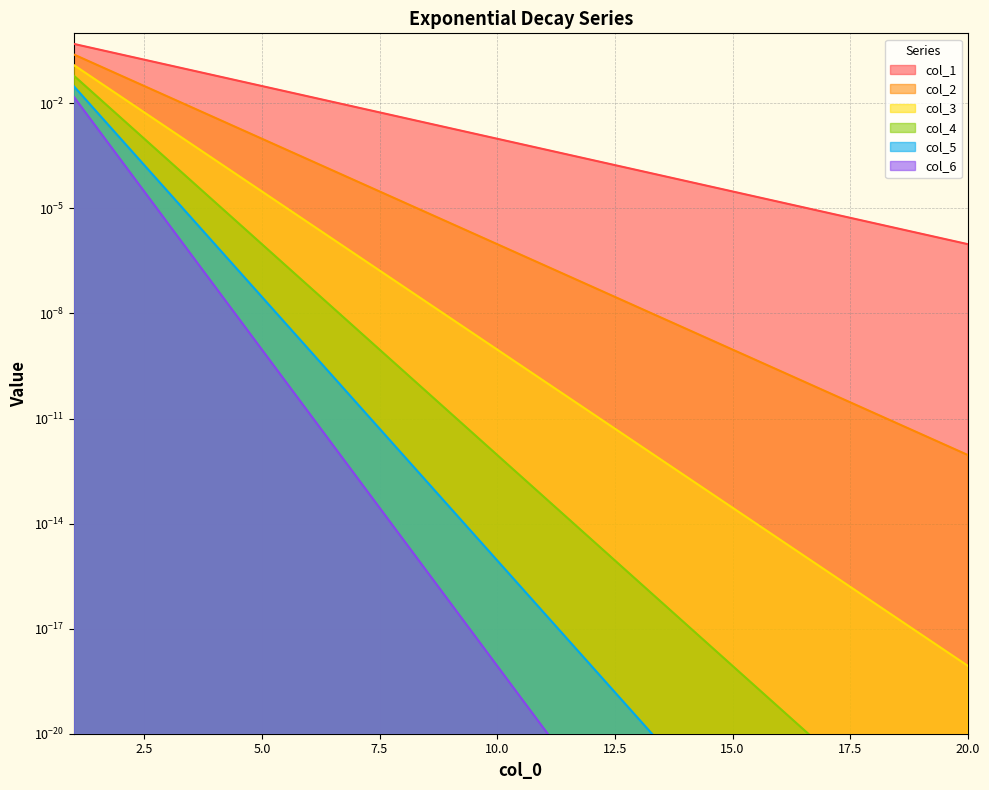

True or false: col_3 and col_4 cross at least once.

False